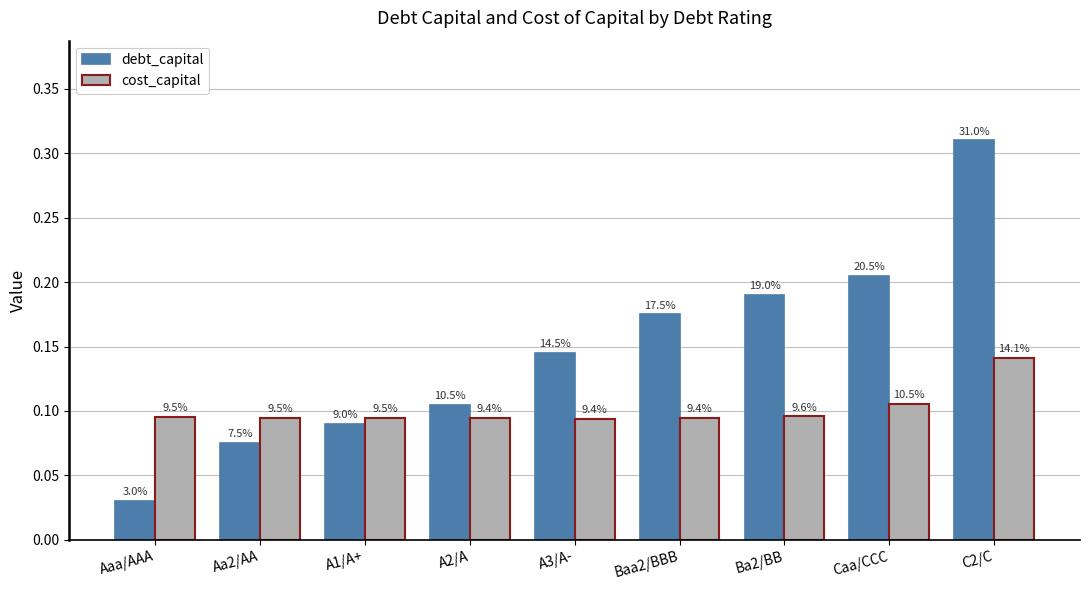

What are all the series names shown in the legend?

debt_capital, cost_capital